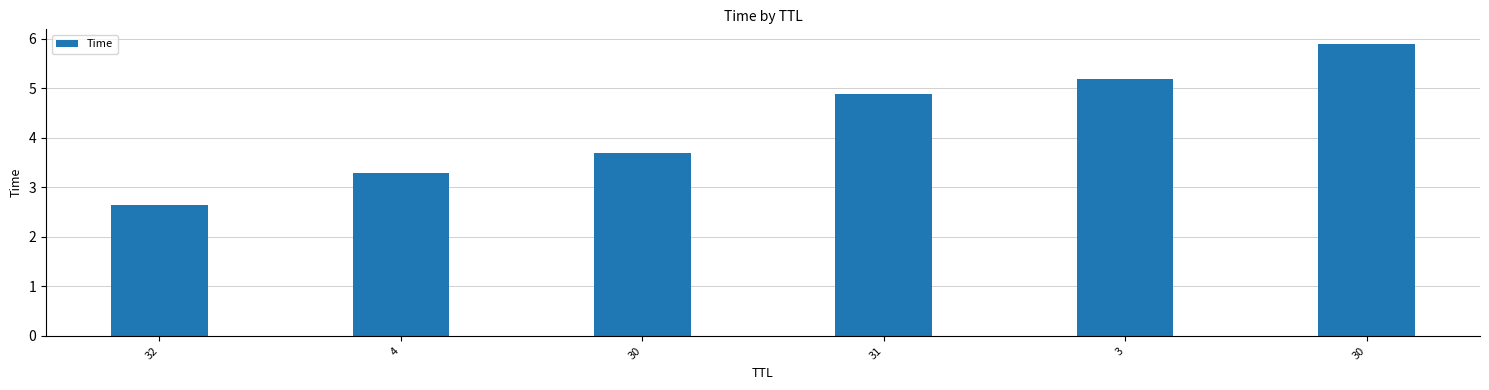

Which label corresponds to the largest value in the chart?

30